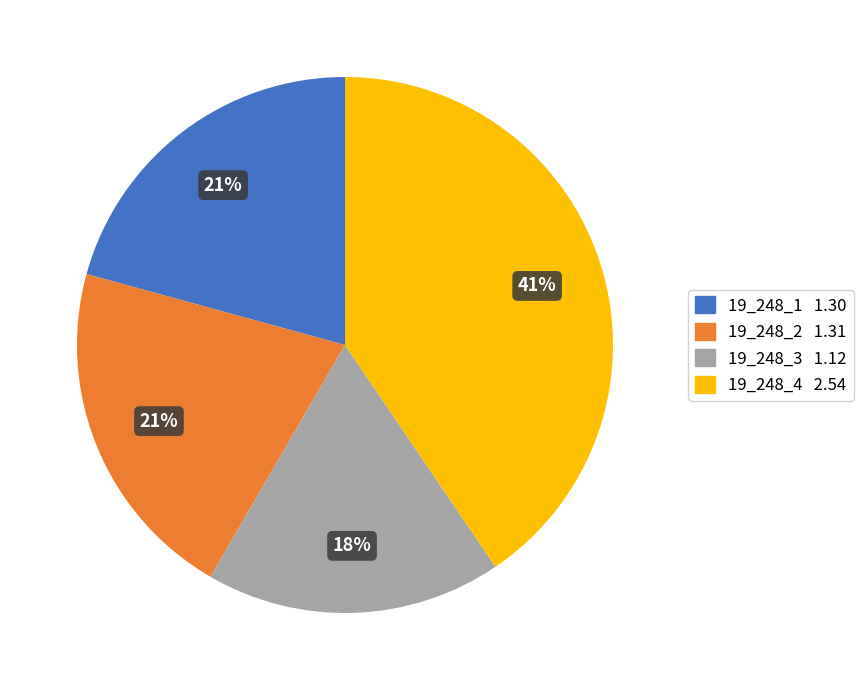

Between 19_248_4 and 19_248_2, which is larger?

19_248_4